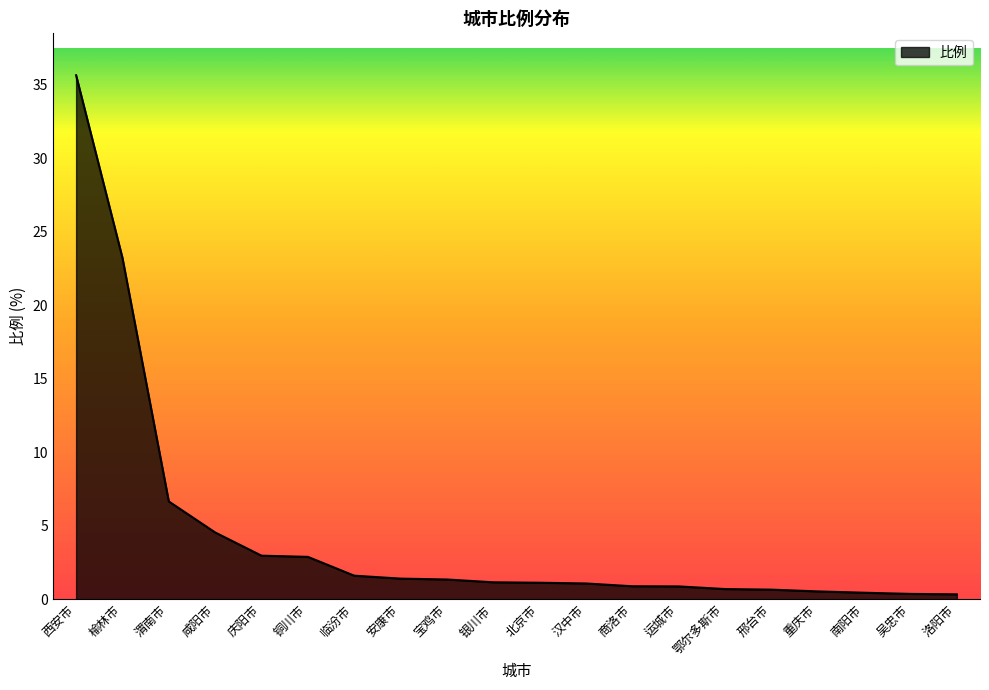

What is the maximum value shown in the chart?

35.6